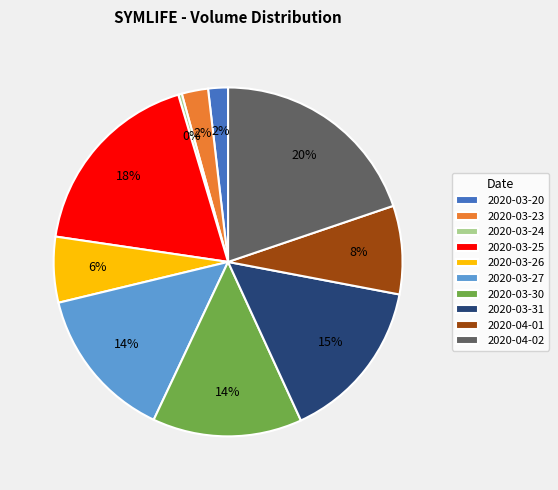

To the nearest percent, what is the difference between the 2020-03-24 and 2020-03-20 slice percentages?

2%